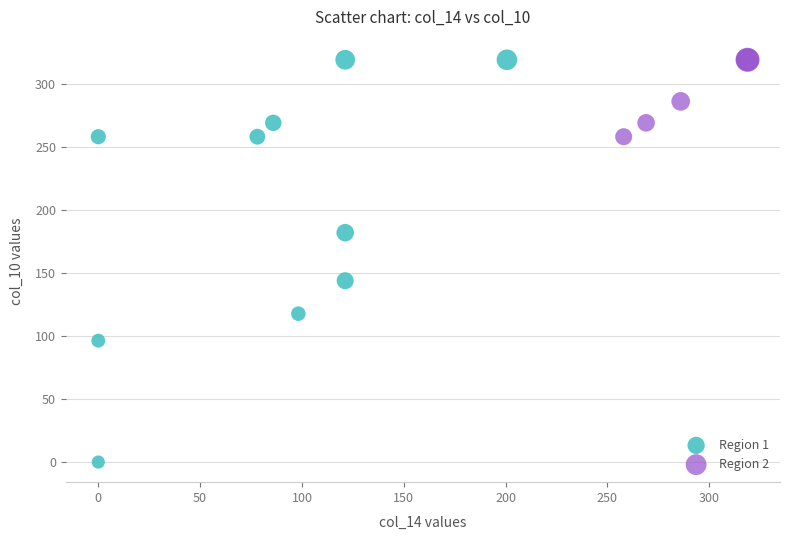

Which series contains the lowest Y value?

Region 1